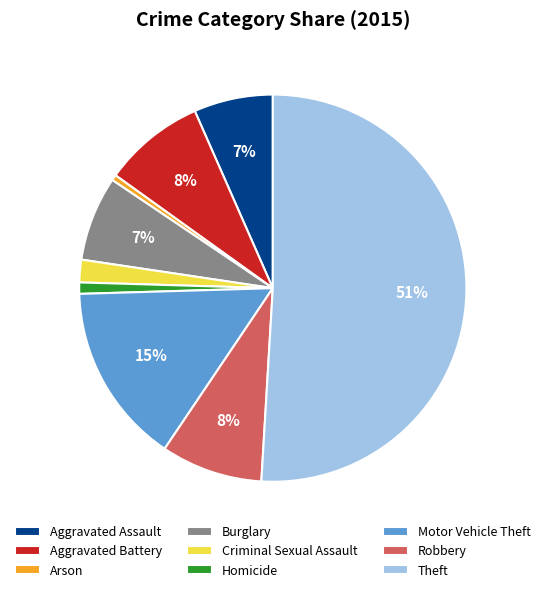

Which category has the biggest portion of the pie?

Theft